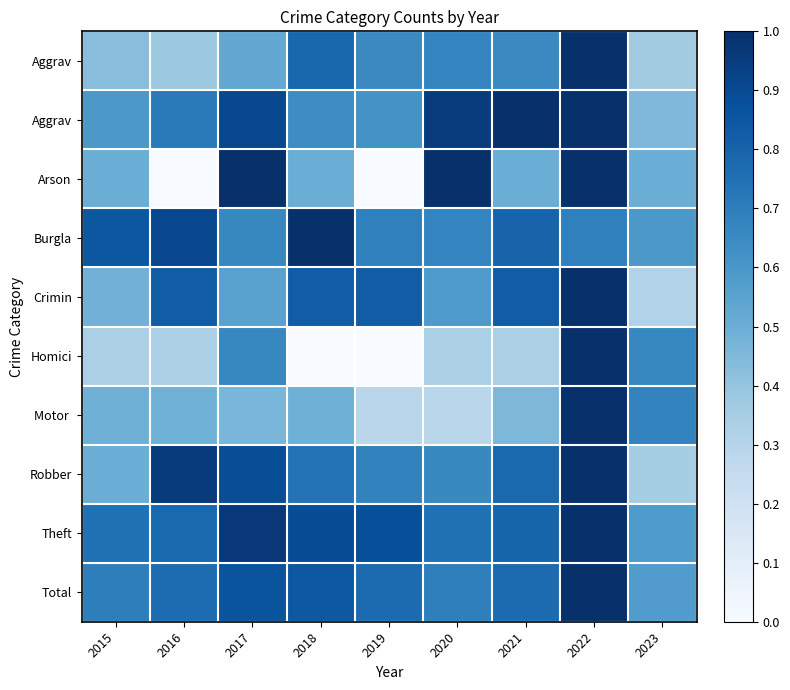

Between 2015 and 2021, which is larger?

2021